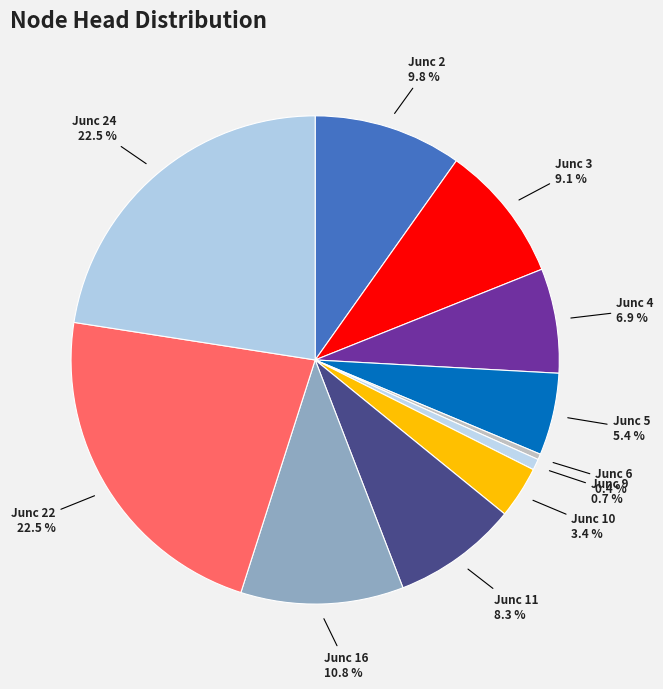

How many segments does this pie chart have?

11